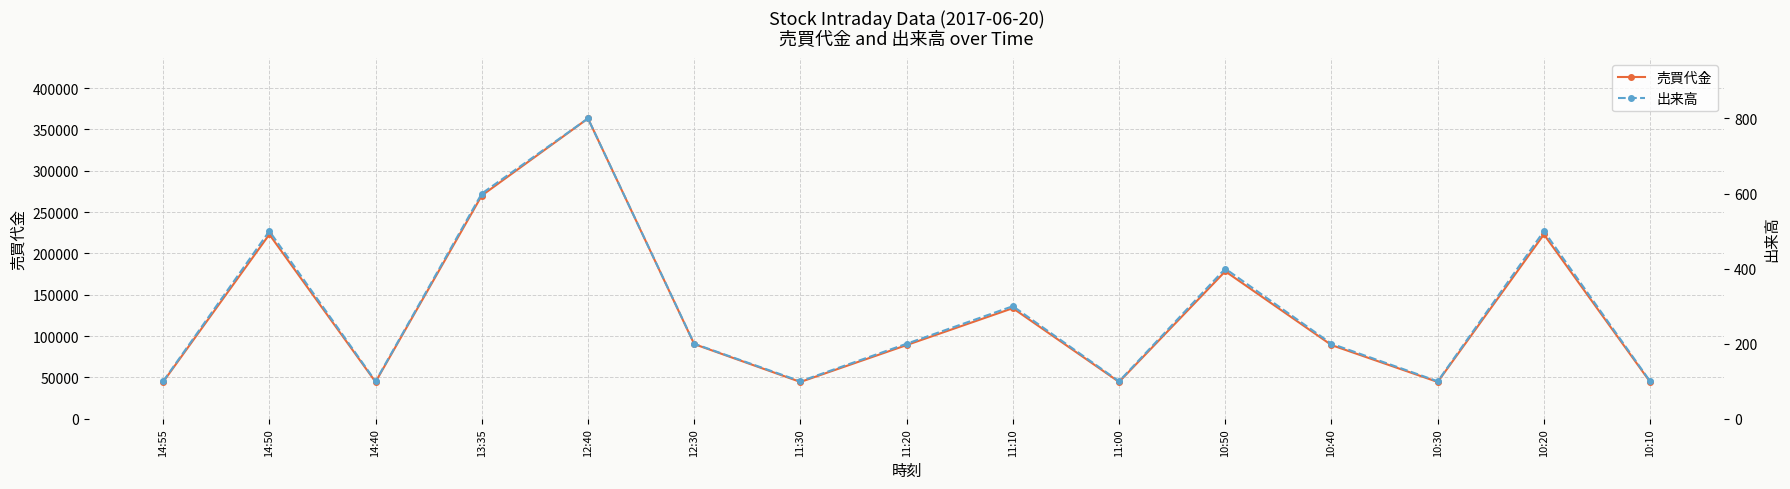

True or false: 出来高 has more than 0 interior local peaks.

True